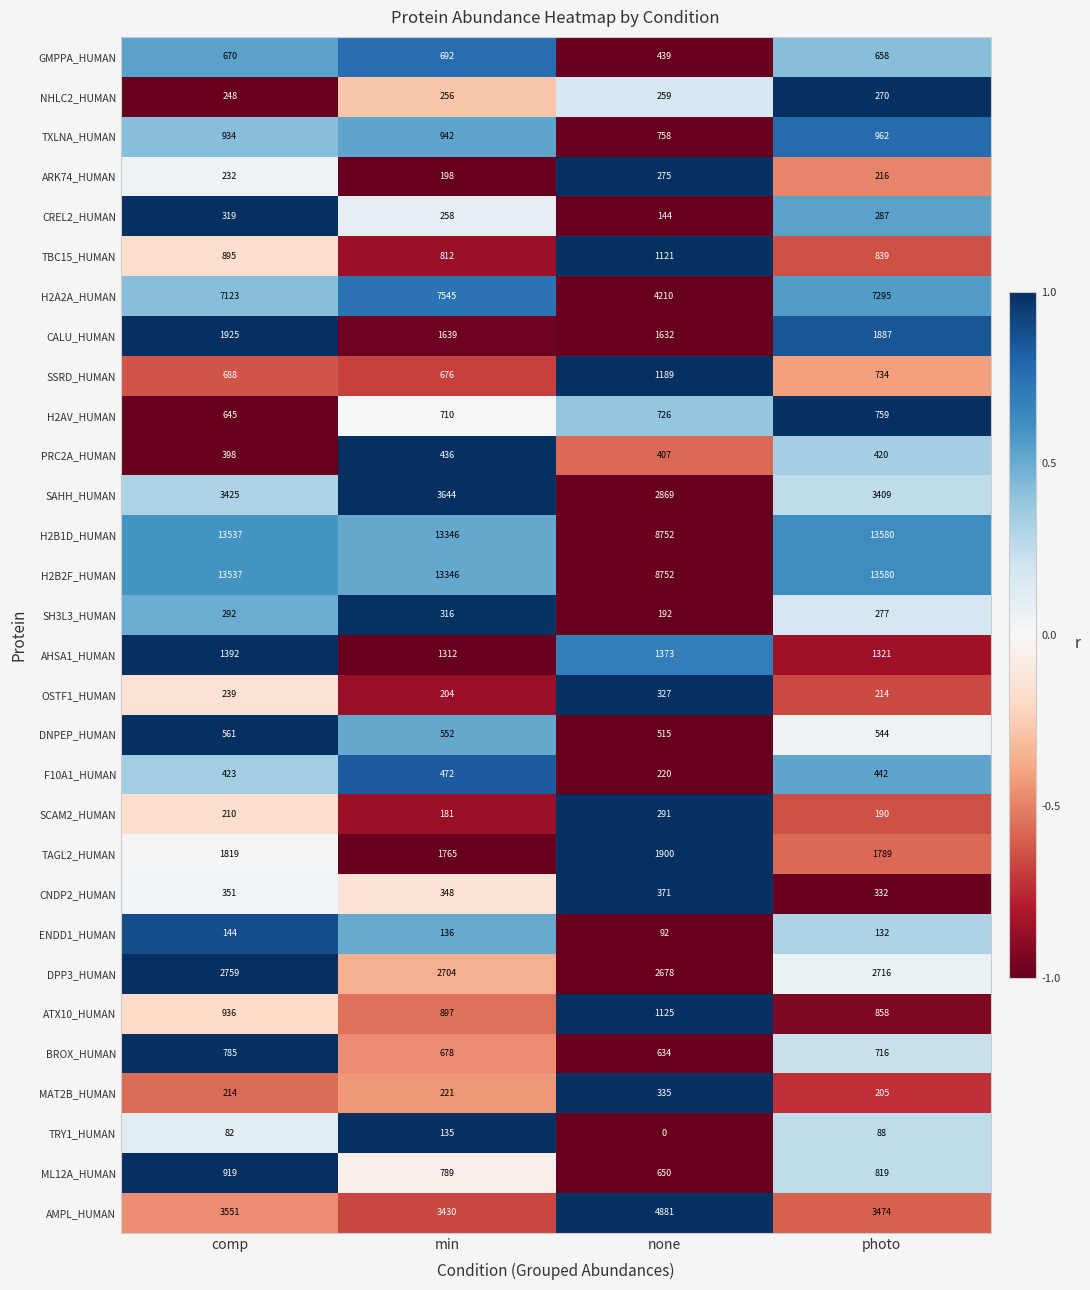

What is the approximate value of BROX_HUMAN at none?

634